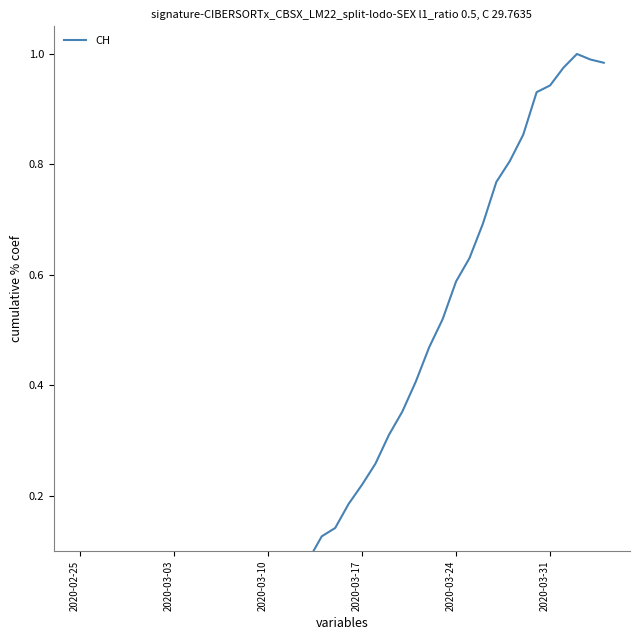

What is the value of the 40th point from the left?

1.0